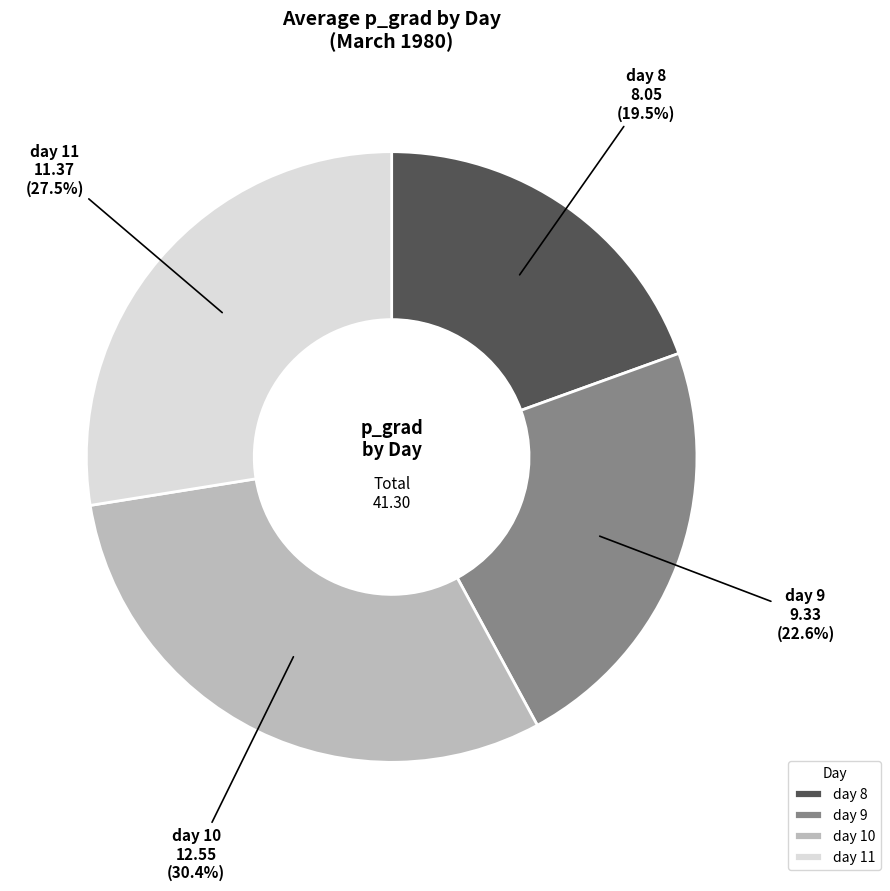

Rank the categories by value from lowest to highest.

day 8, day 9, day 11, day 10